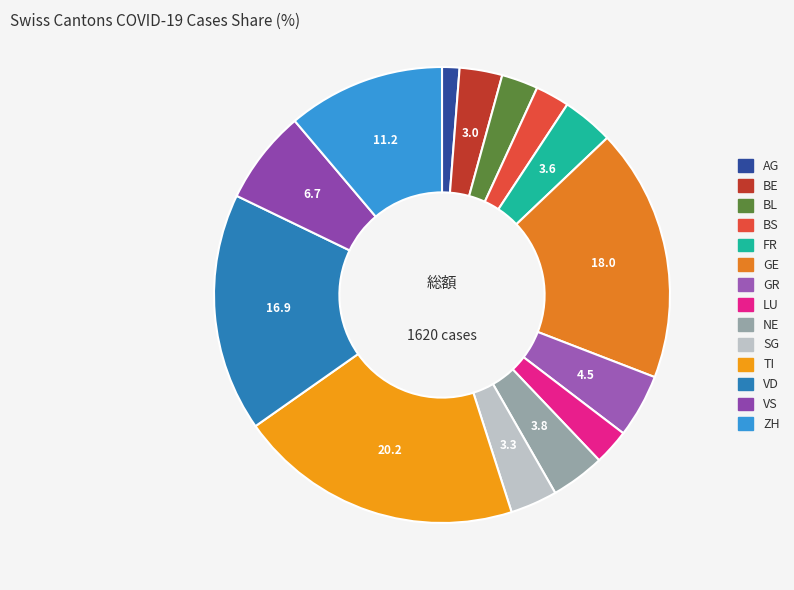

Count the number of slices in the pie.

14